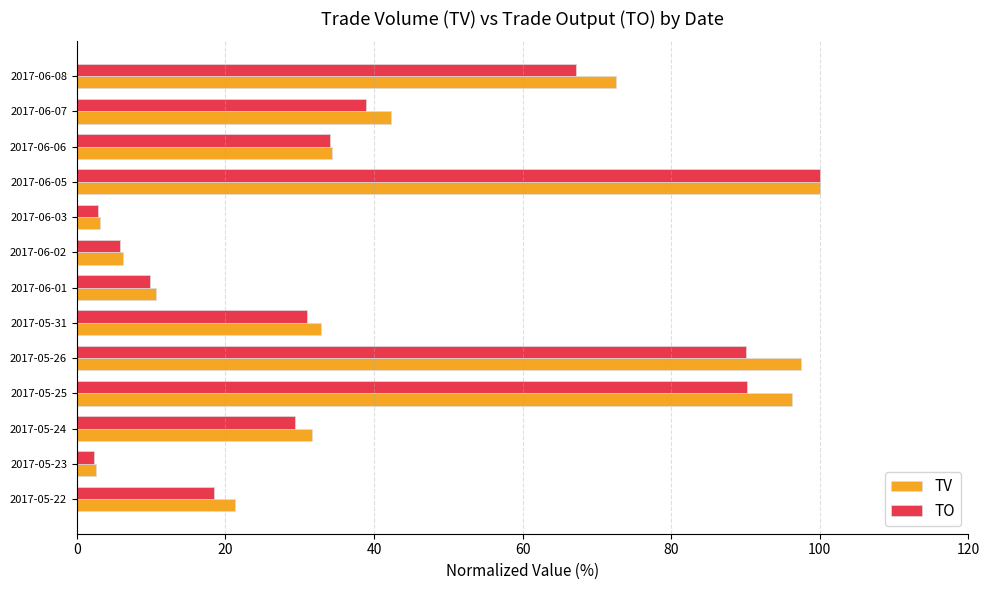

What is the difference between the maximum and minimum values in the TO series?

97.7